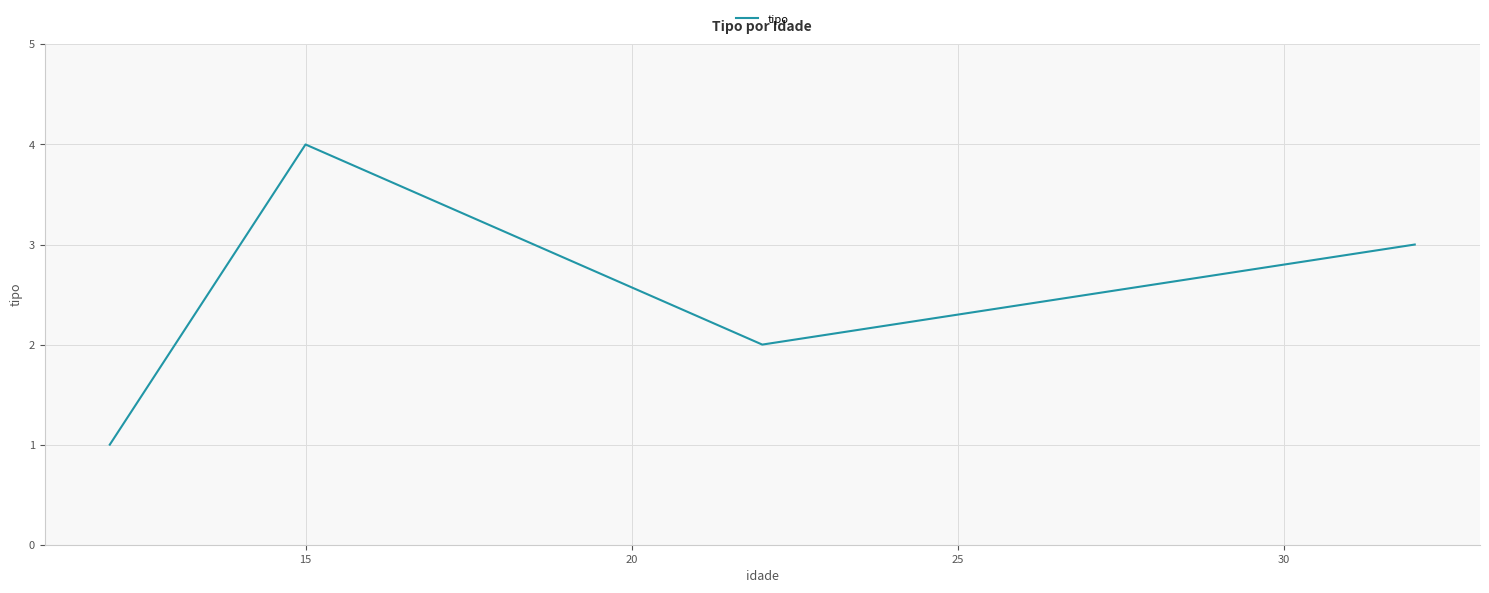

Count the number of data series in this chart.

1